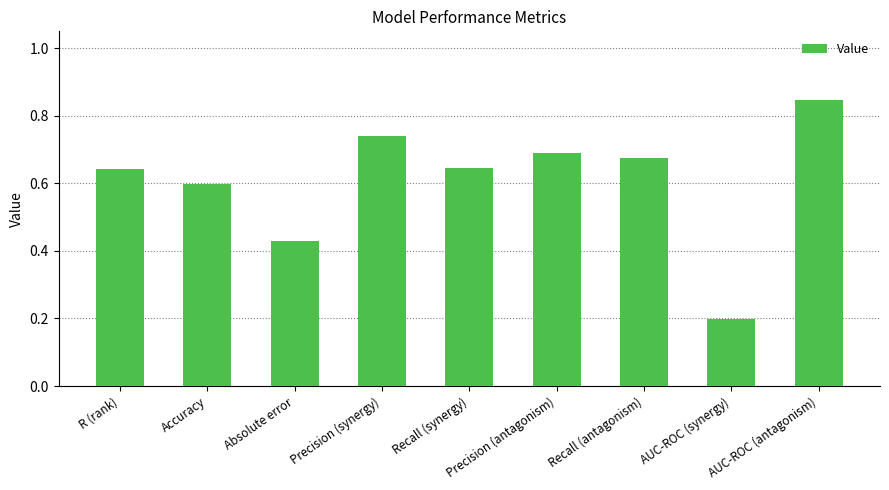

What is the sum of all values?

5.5